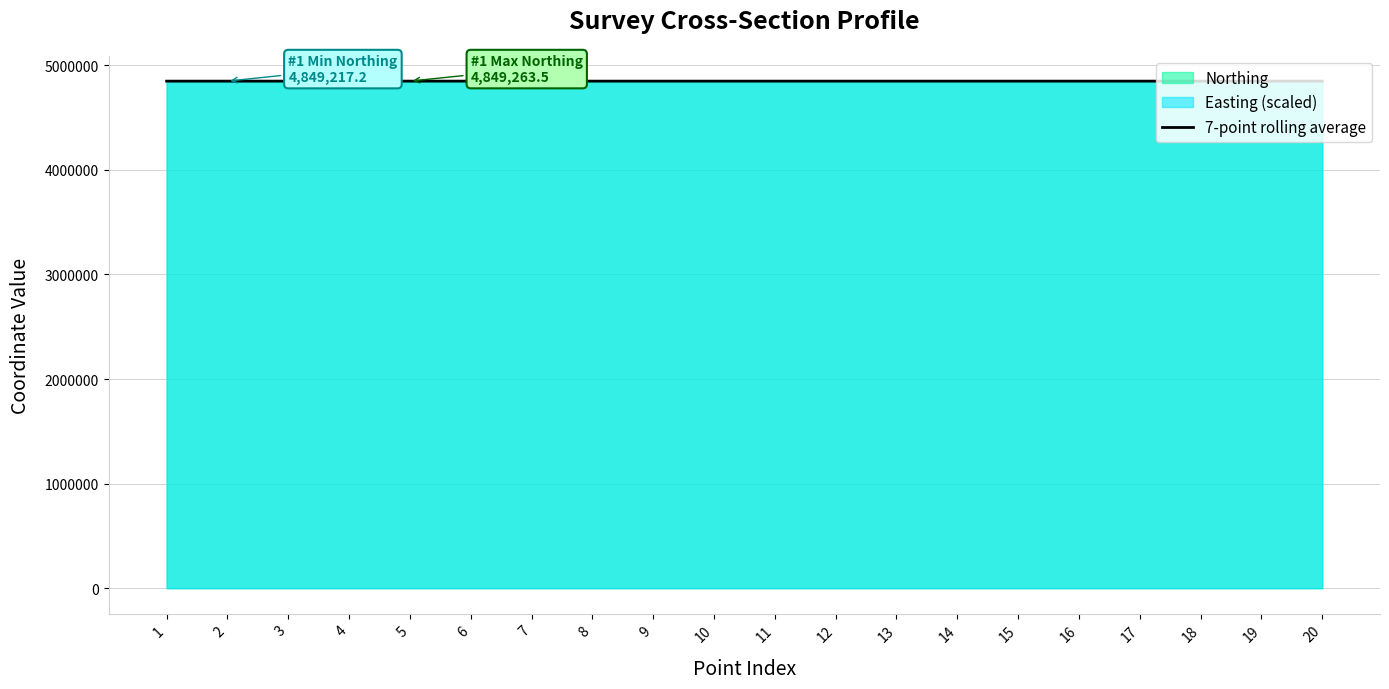

What is the value of the 10th point from the left?

4849253.7